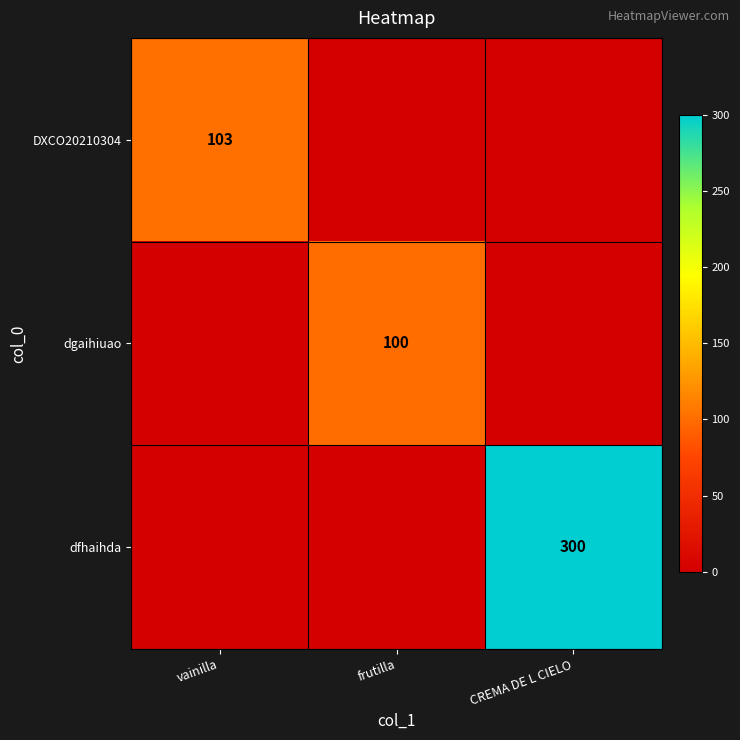

True or false: DXCO20210304 has a value of 103 at vainilla.

True